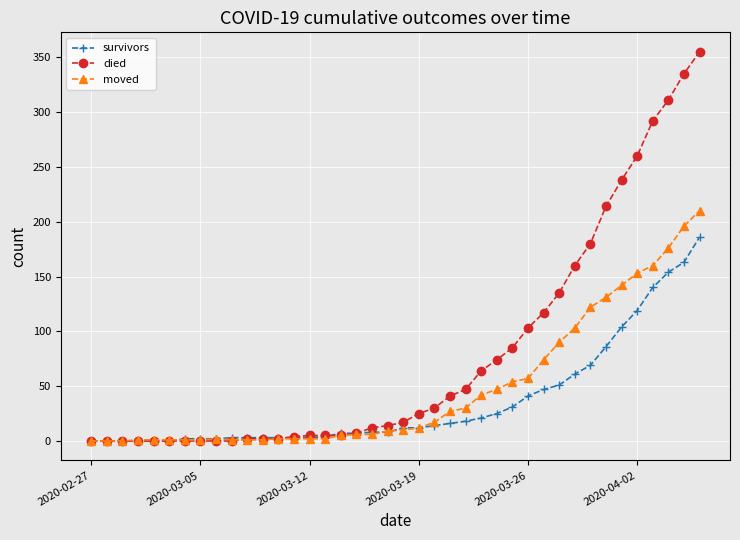

What is the average value of the moved series?

47